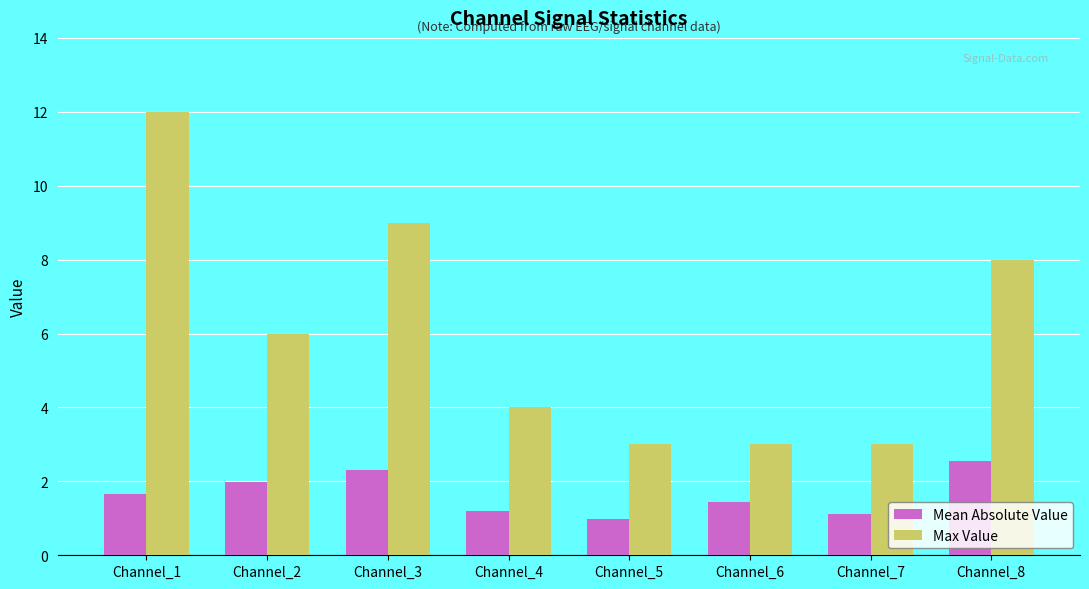

Which series has the largest total across all categories?

Max Value